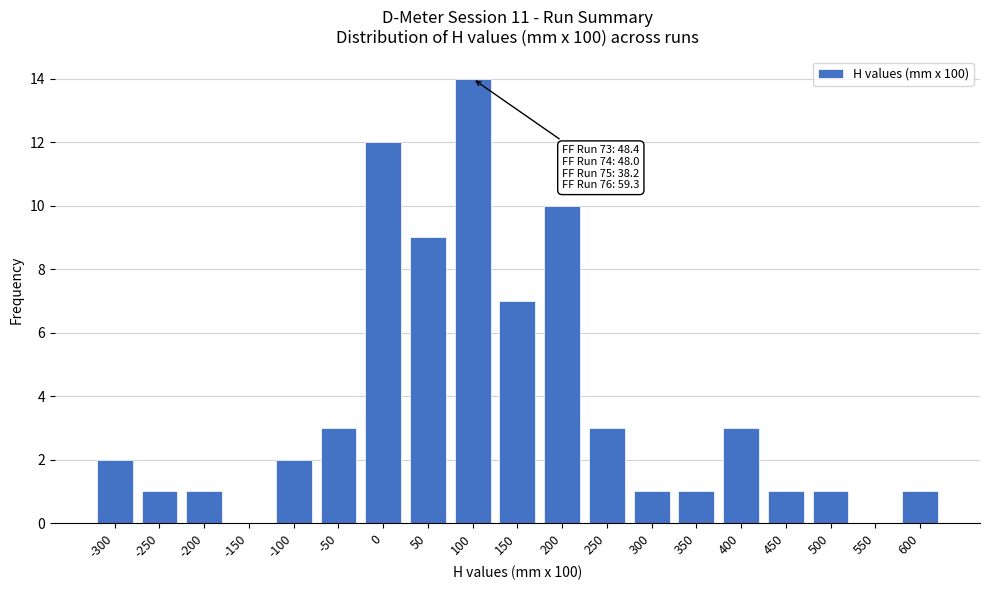

Reading left to right, list all the values displayed in this chart.

-300=2	-250=1	-200=1	-150=0	-100=2	-50=3	0=12	50=9	100=14	150=7	200=10	250=3	300=1	350=1	400=3	450=1	500=1	550=0	600=1